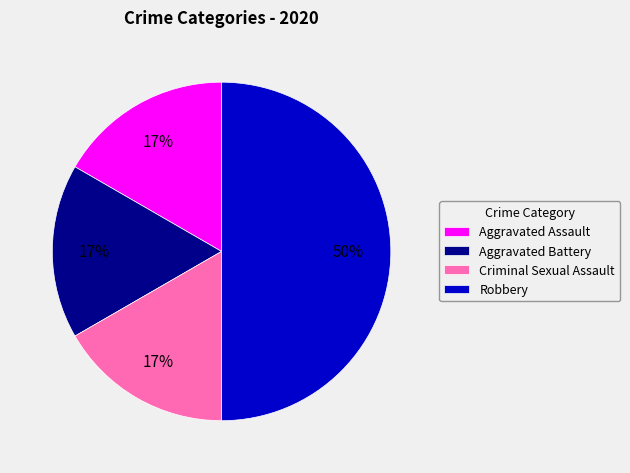

True or false: Aggravated Assault accounts for 17% of the total.

True